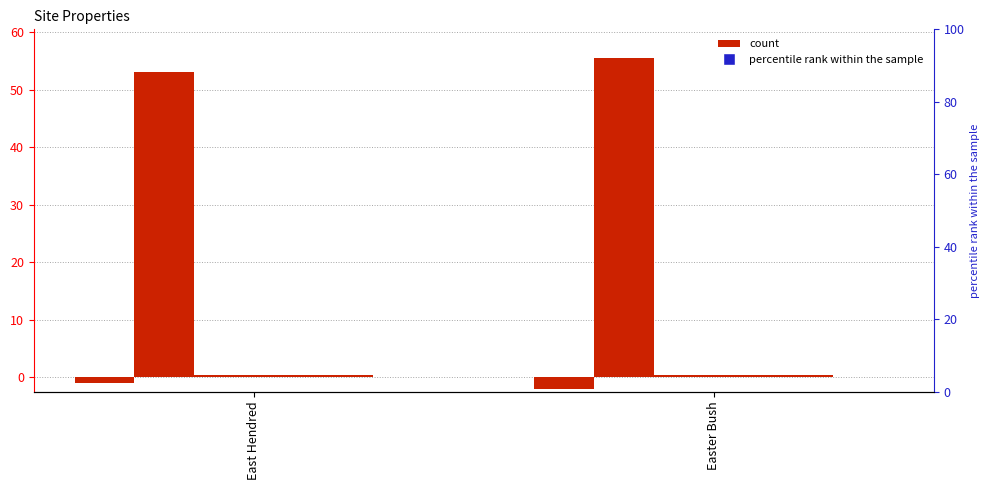

Is the value of frac_carbon at Easter Bush greater than the value of longitude at East Hendred?

Yes